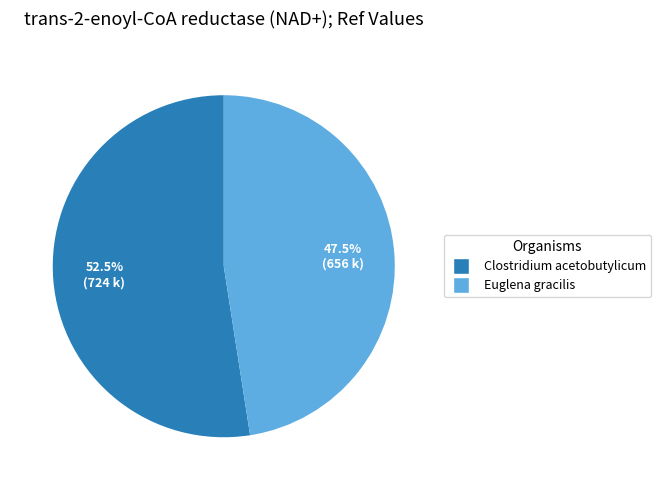

Rank the categories by value from lowest to highest.

Euglena gracilis, Clostridium acetobutylicum